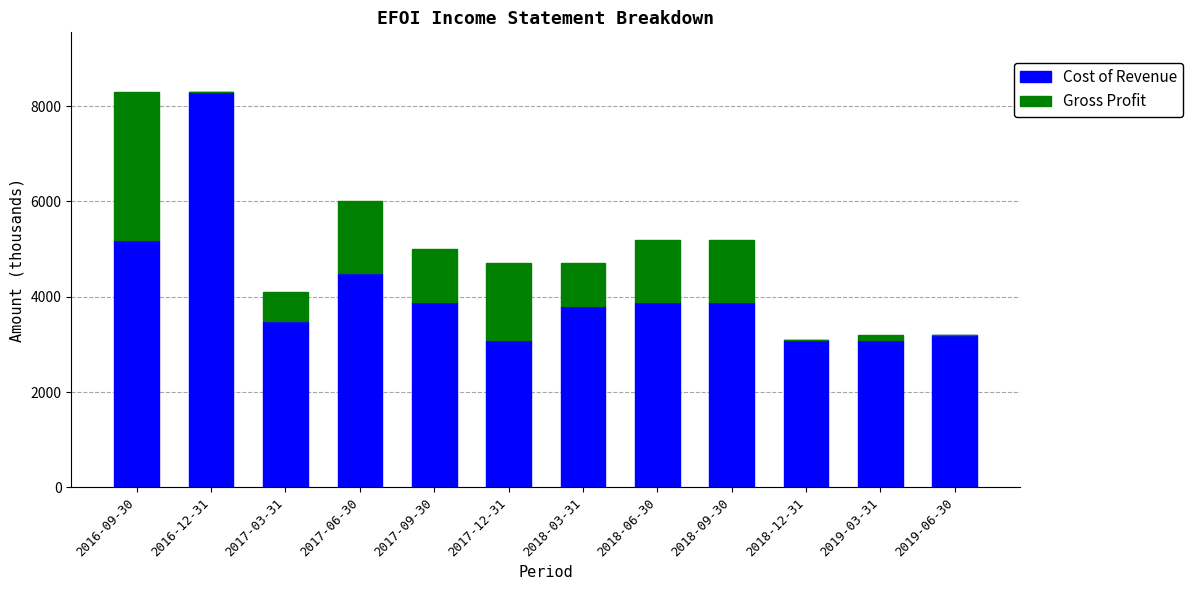

What are all the series names shown in the legend?

Cost of Revenue, Gross Profit